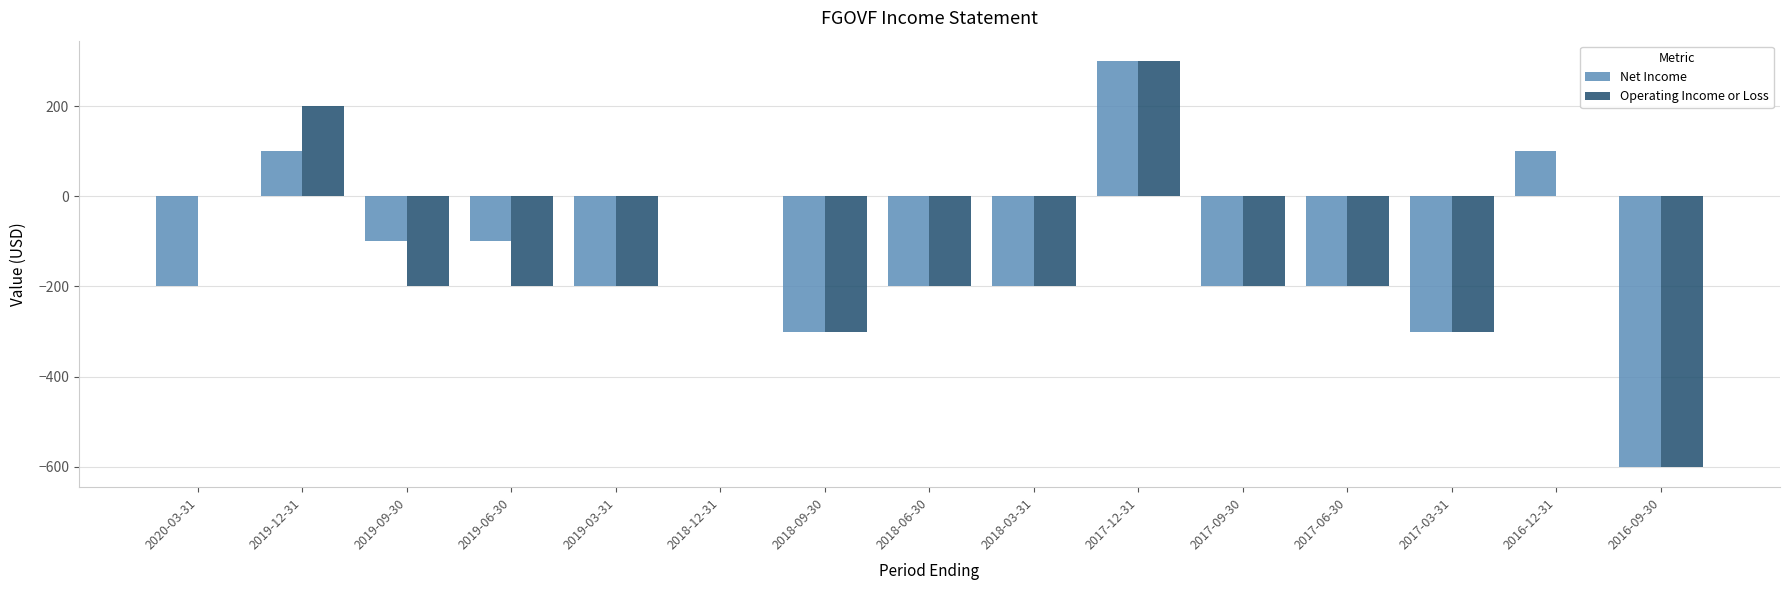

What are all the series names shown in the legend?

Net Income, Operating Income or Loss